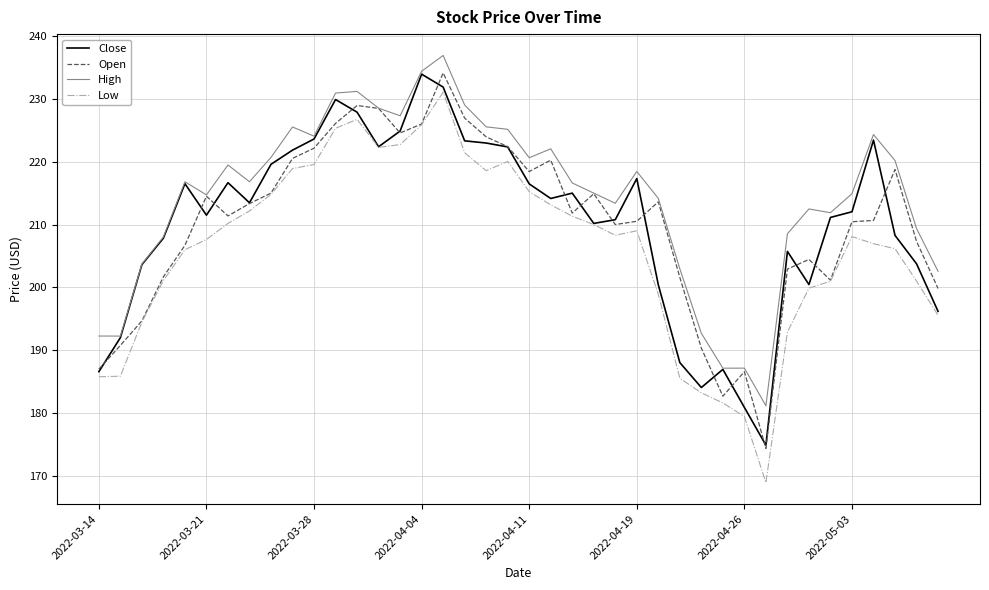

What is the minimum value for Open?

174.4